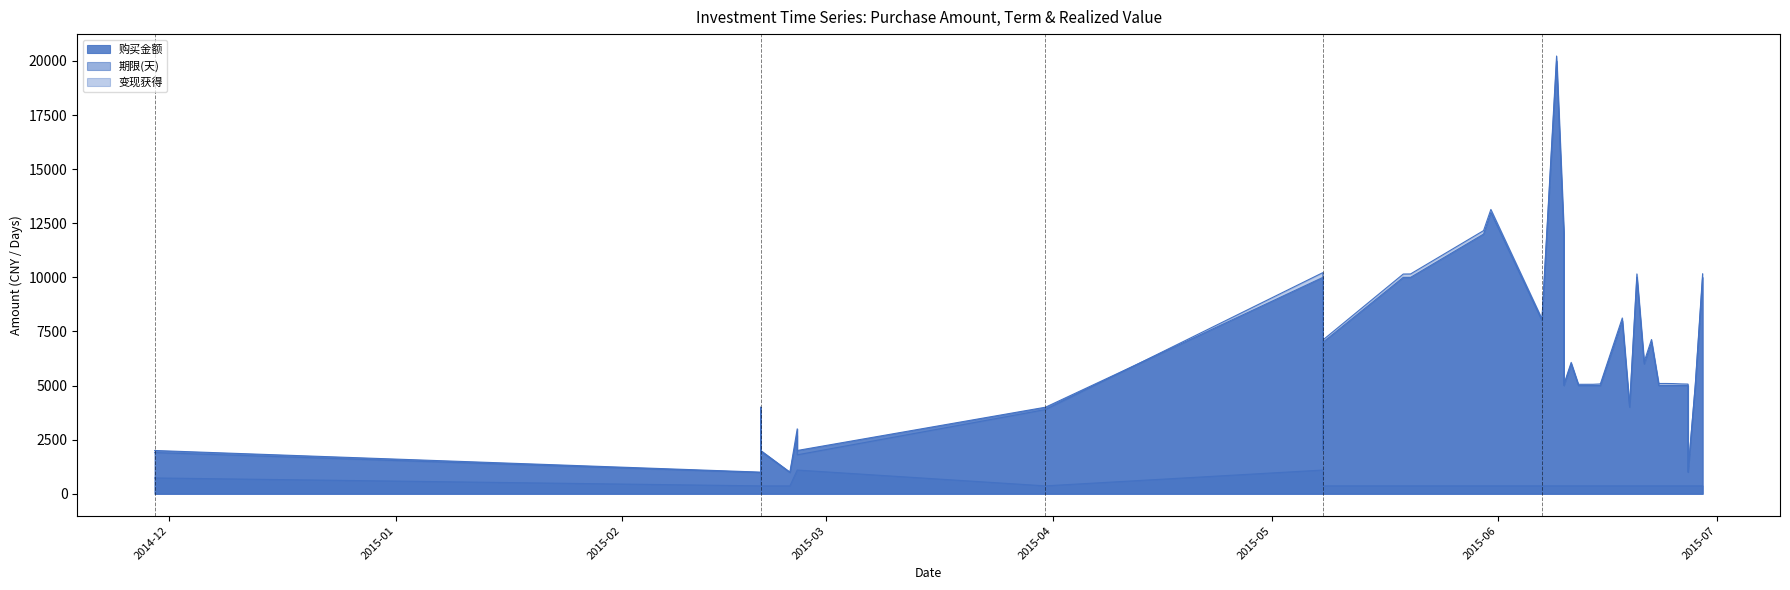

How many intersections are there between 变现获得 and 购买金额?

1